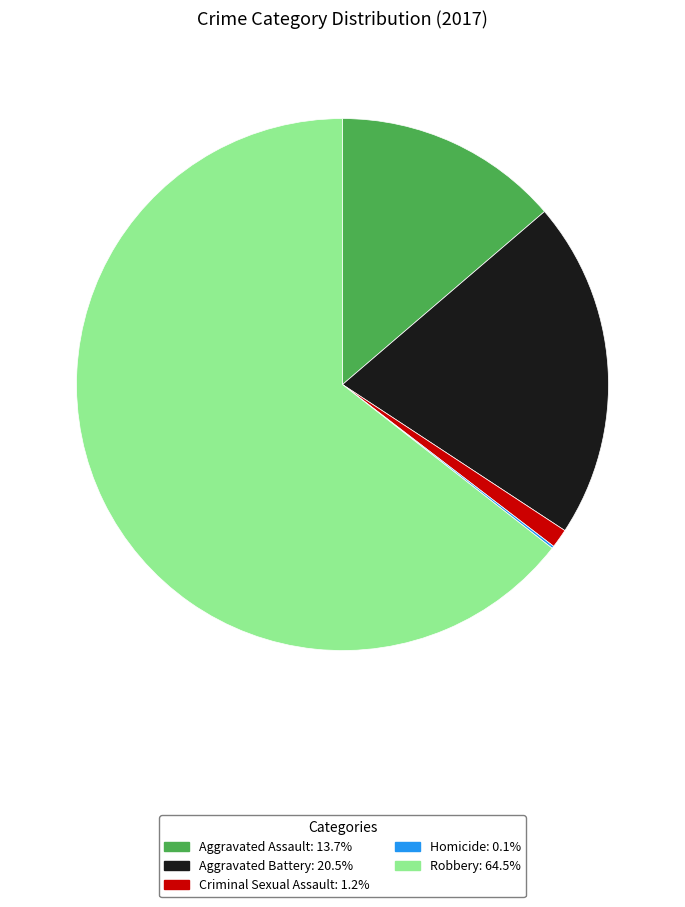

Does any single category account for the majority?

Yes